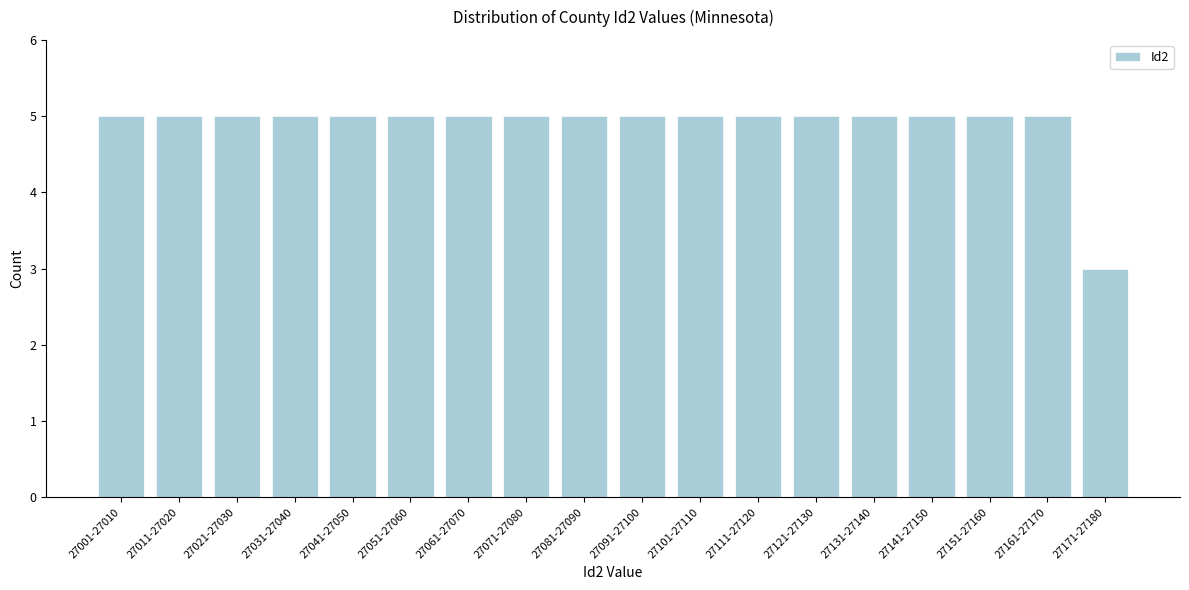

Reading left to right, what are all the values shown in this chart?

5	5	5	5	5	5	5	5	5	5	5	5	5	5	5	5	5	3